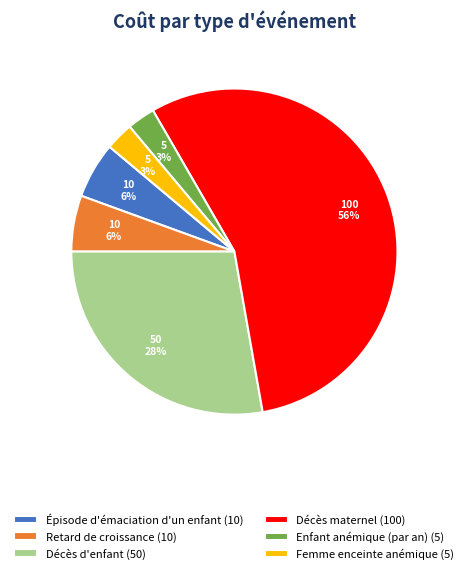

Does any single category account for the majority?

Yes